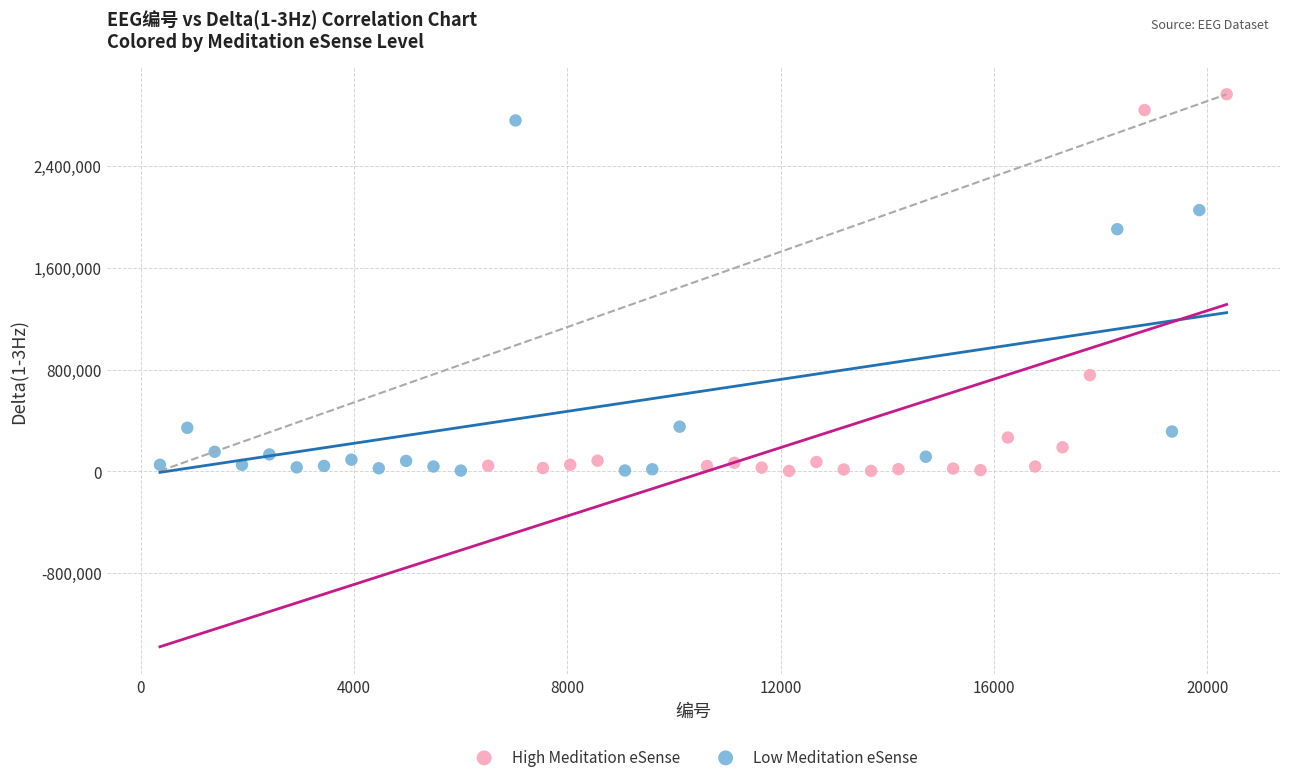

Which series reaches the maximum Y coordinate?

High Meditation eSense